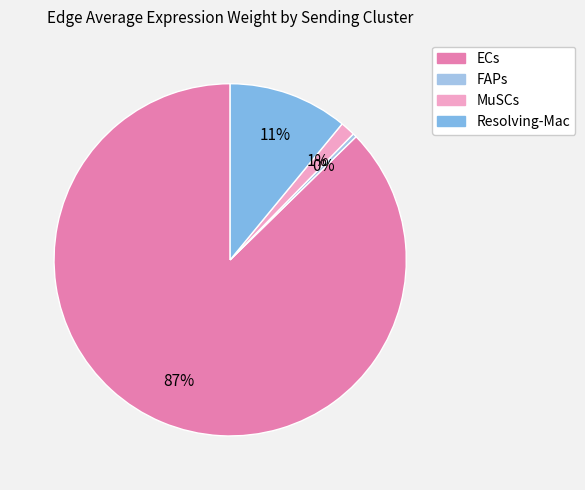

Count the number of slices in the pie.

4